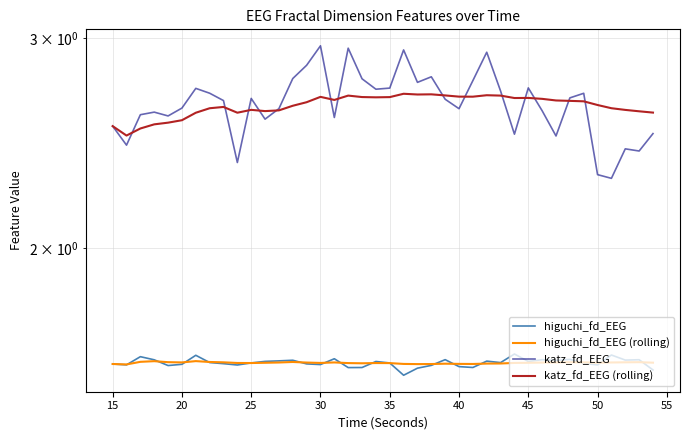

The value of higuchi_fd_EEG (rolling) at 45 is 0.4. True or false?

False